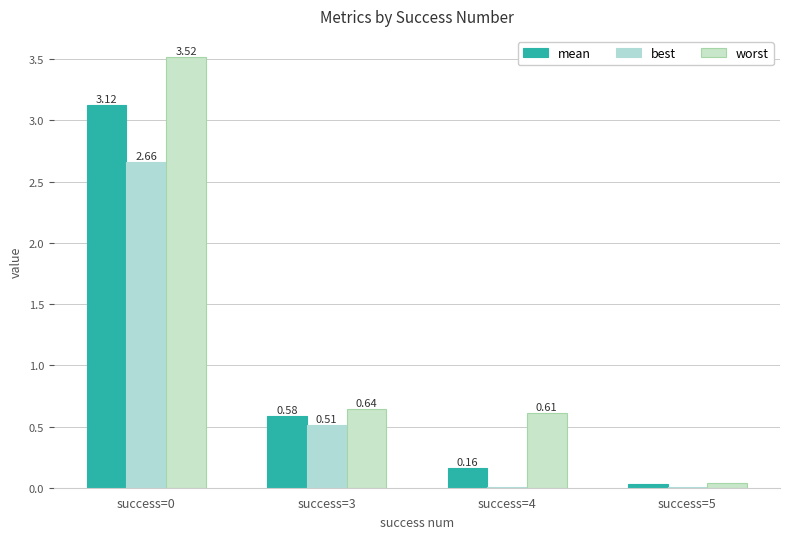

Which category has the lowest value in the mean series?

success=5